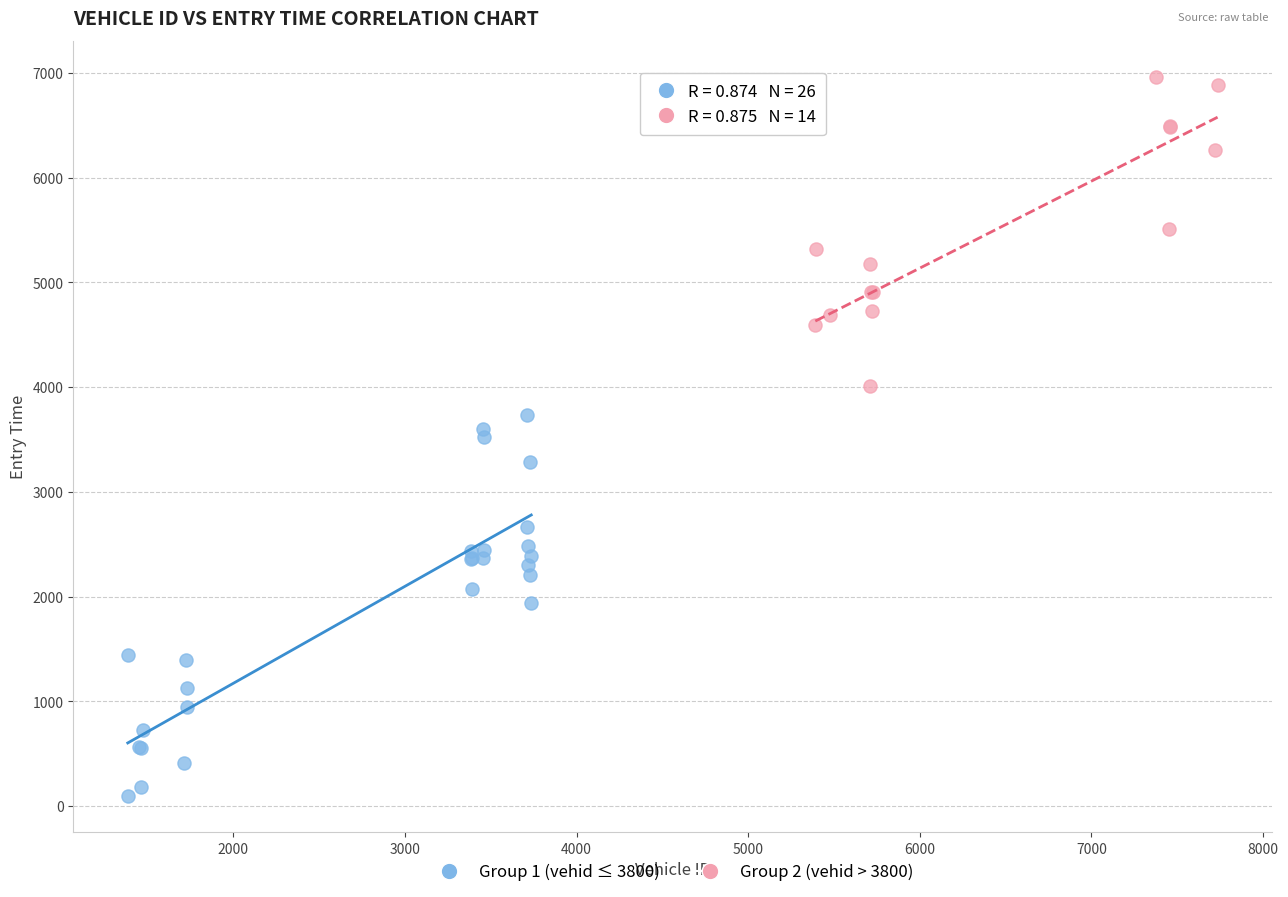

Which series has the widest spread of Y values?

Group 1 (vehid ≤ 3800)